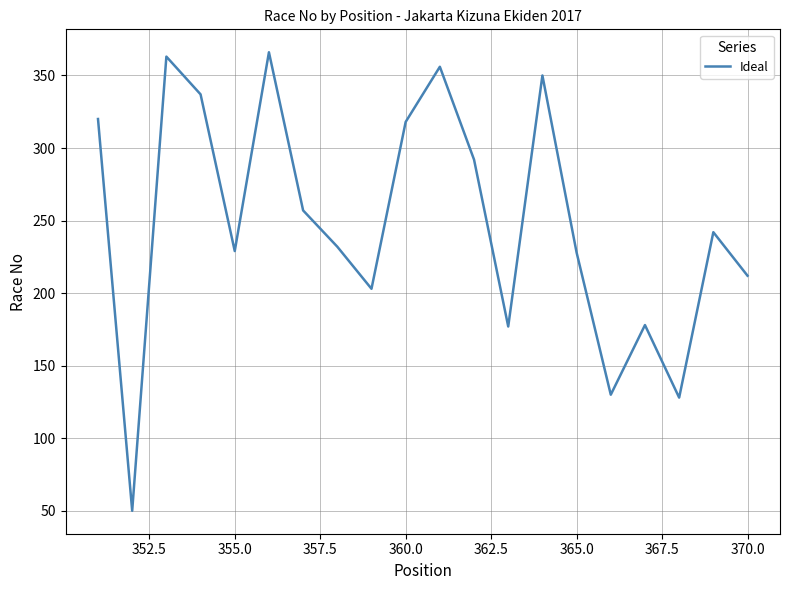

What is the minimum value shown in the chart?

50